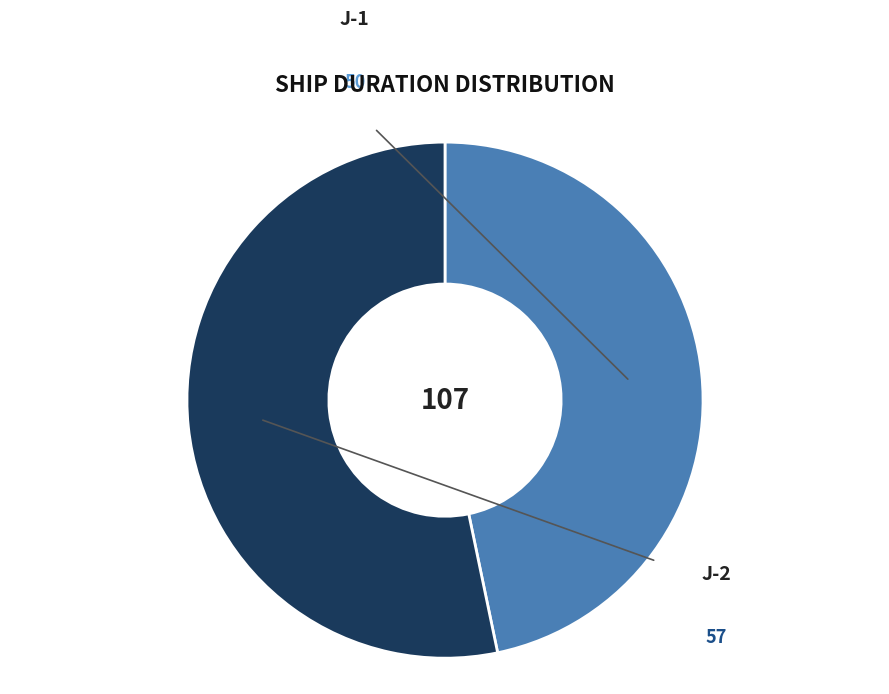

Is there any slice that represents more than half of the pie?

Yes